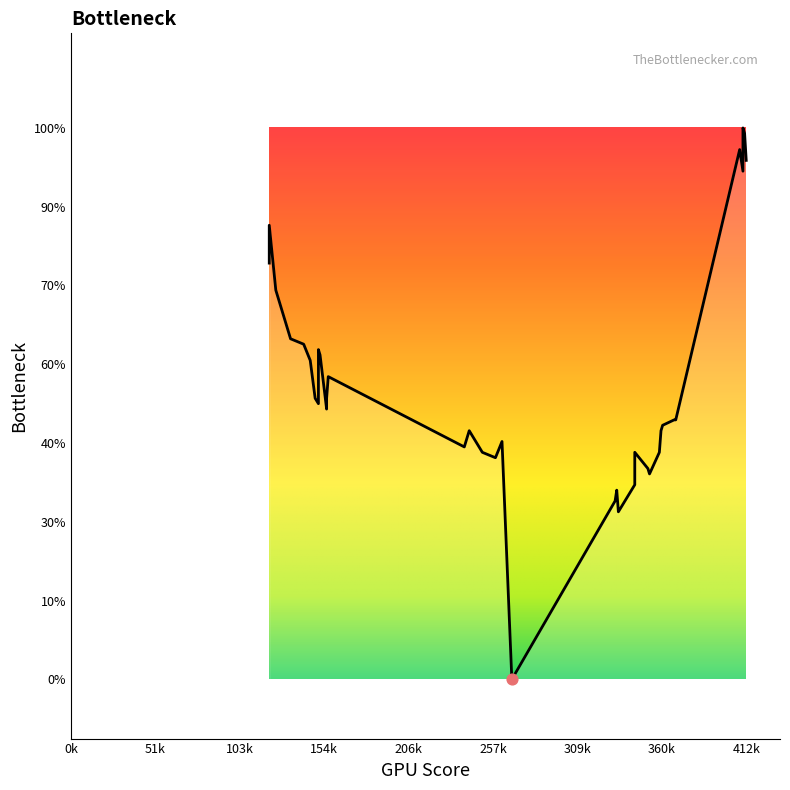

Between 410 and 131, which is larger?

410